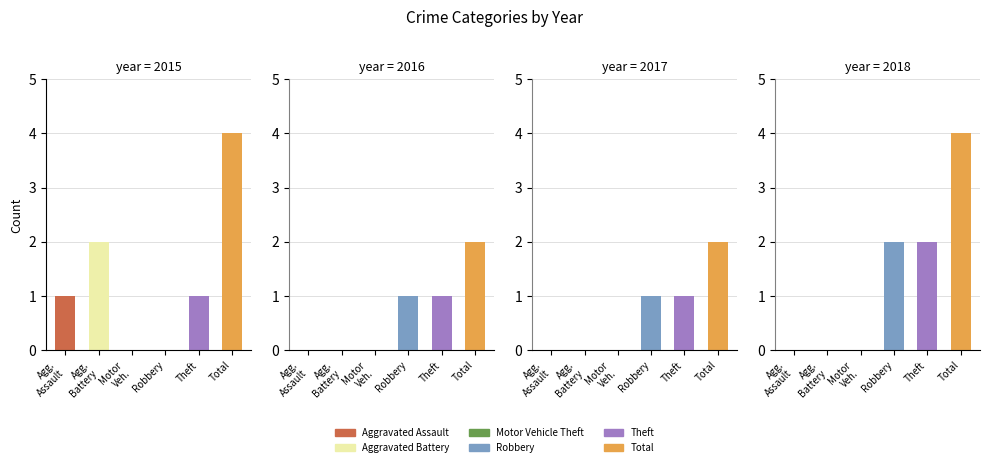

Does the chart contain any negative values?

No